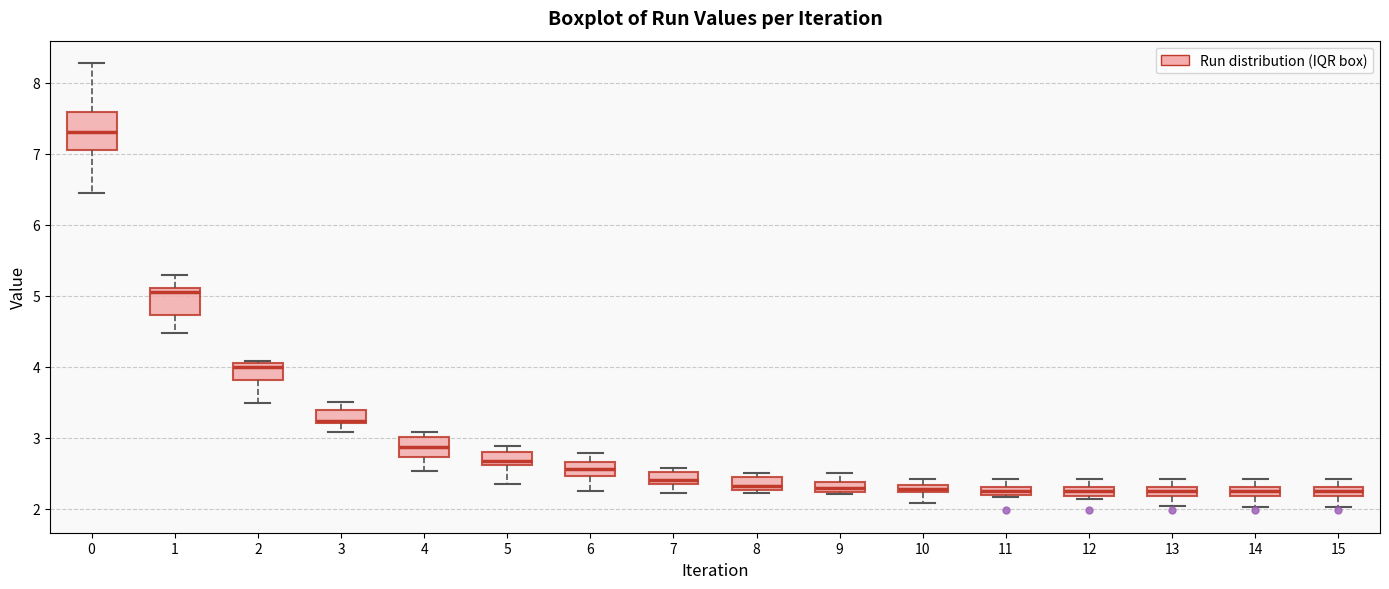

Where is the upper edge of the box at x = 5 on the y-axis? The values are not printed on the chart, so give them approximately, as read against the axis.

2.8